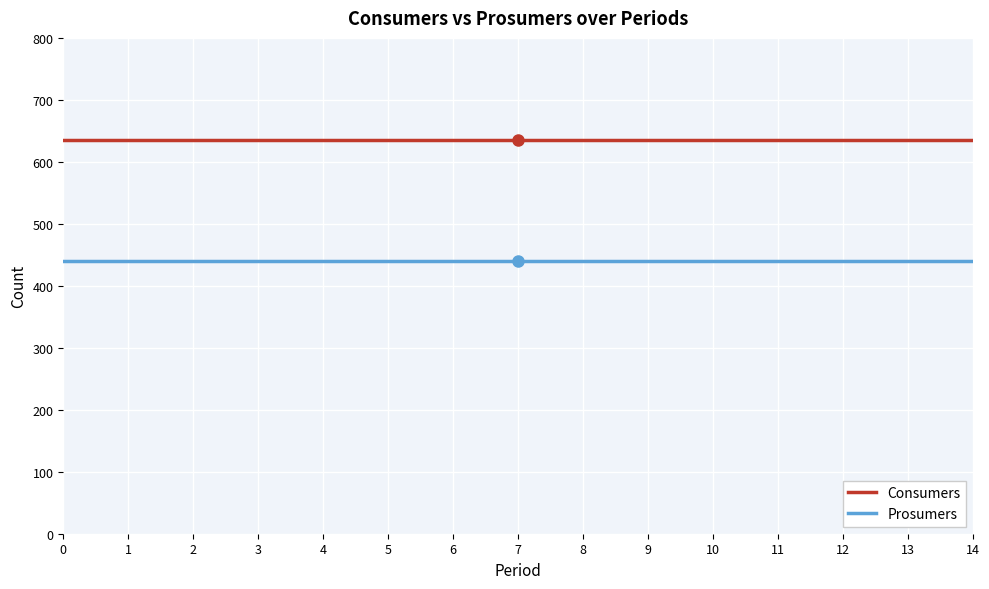

Which series has the largest total across all categories?

Consumers